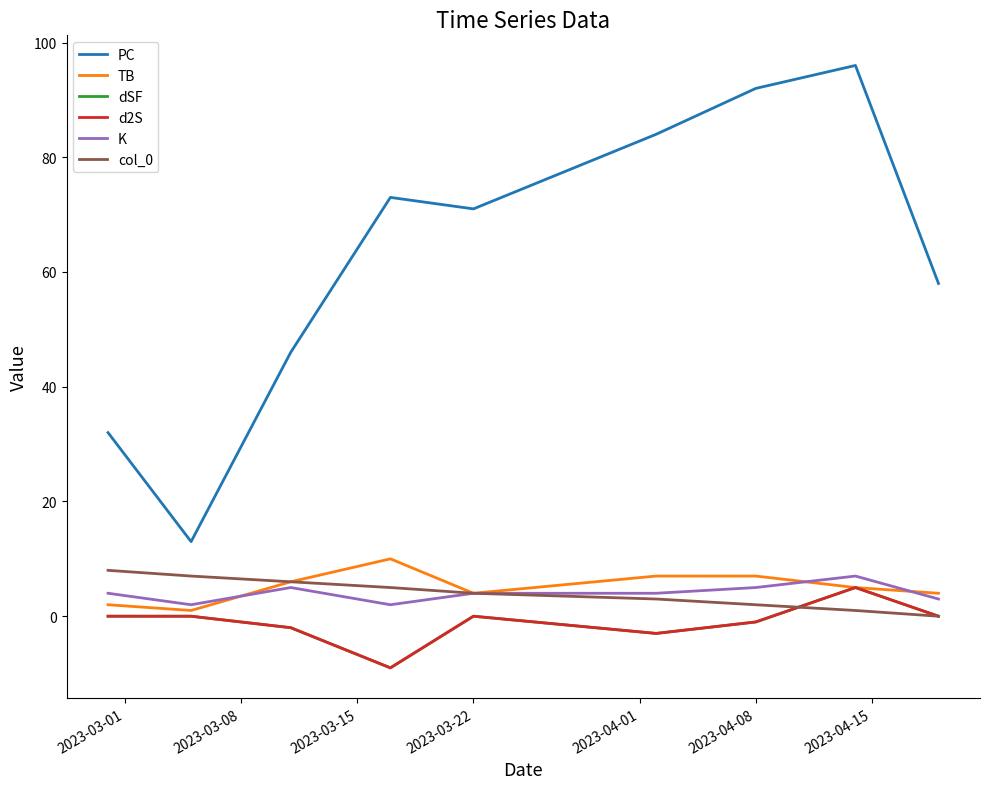

Is this an area chart (filled region under the line)?

No